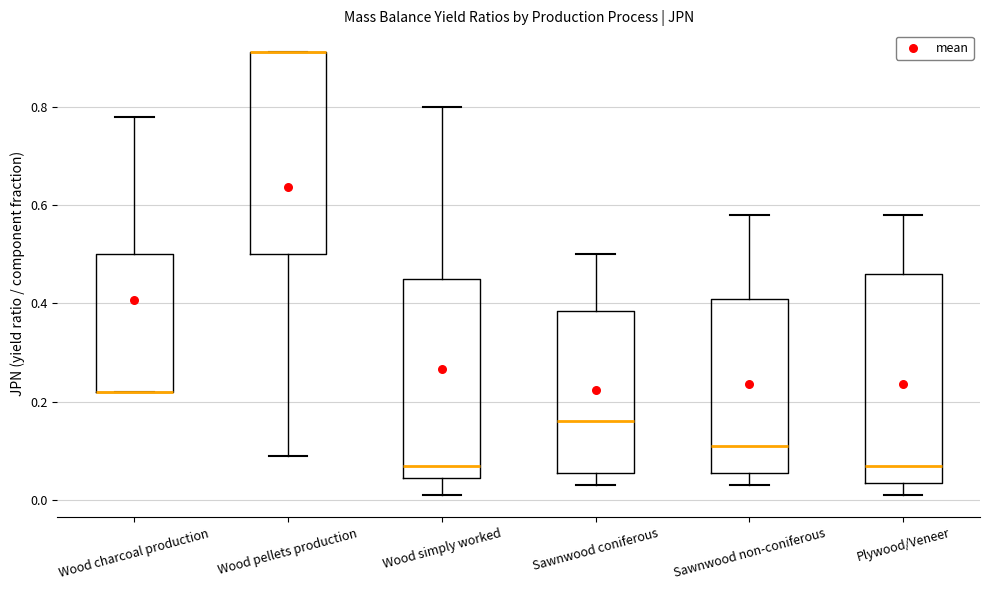

Where does the lower whisker of the box for Wood simply worked end on the y-axis? The values are not printed on the chart, so give them approximately, as read against the axis.

0.02